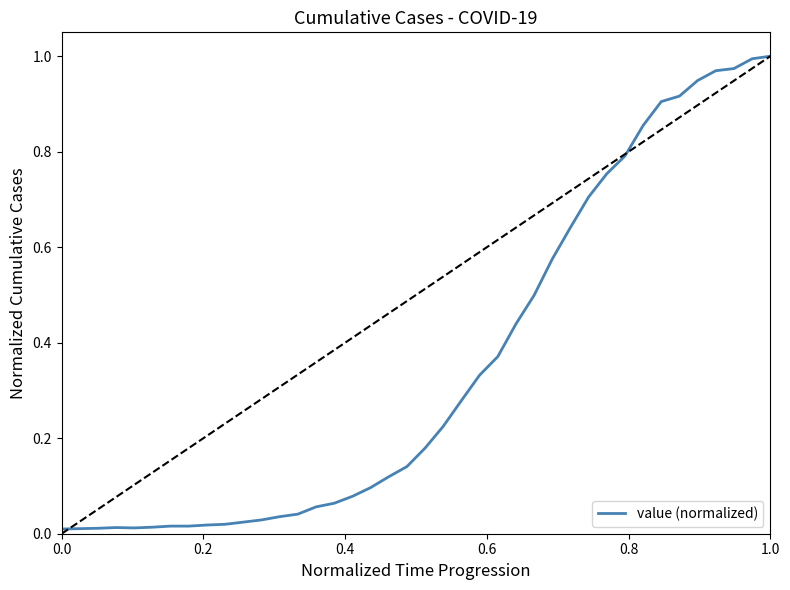

How many lines are shown in the chart?

1